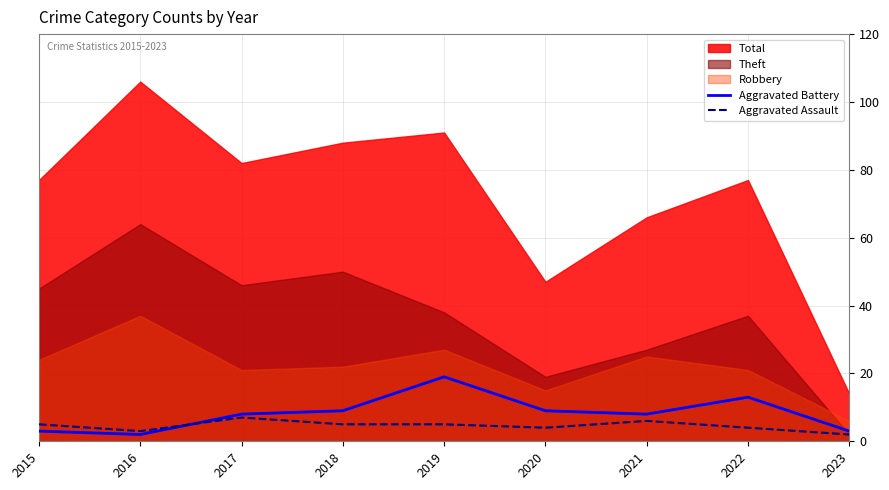

The value of Aggravated Battery at 2020 is 13. True or false?

False